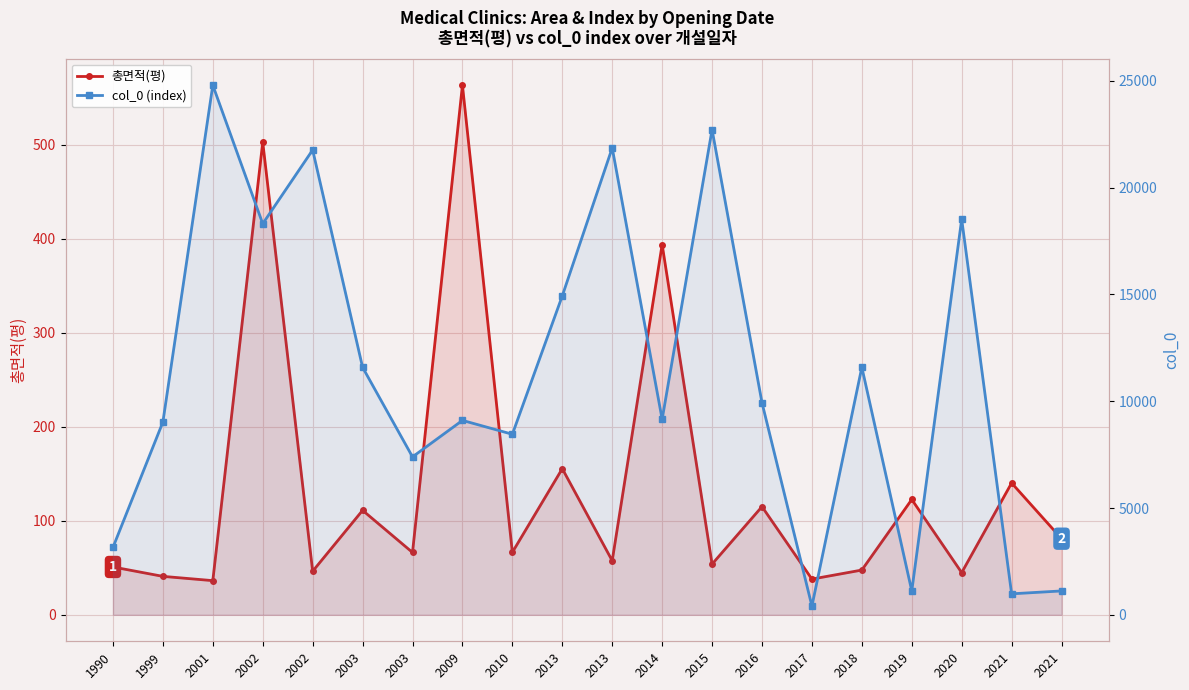

What is the value of the col_0 (index) point at the 3rd from the left?

24795.0